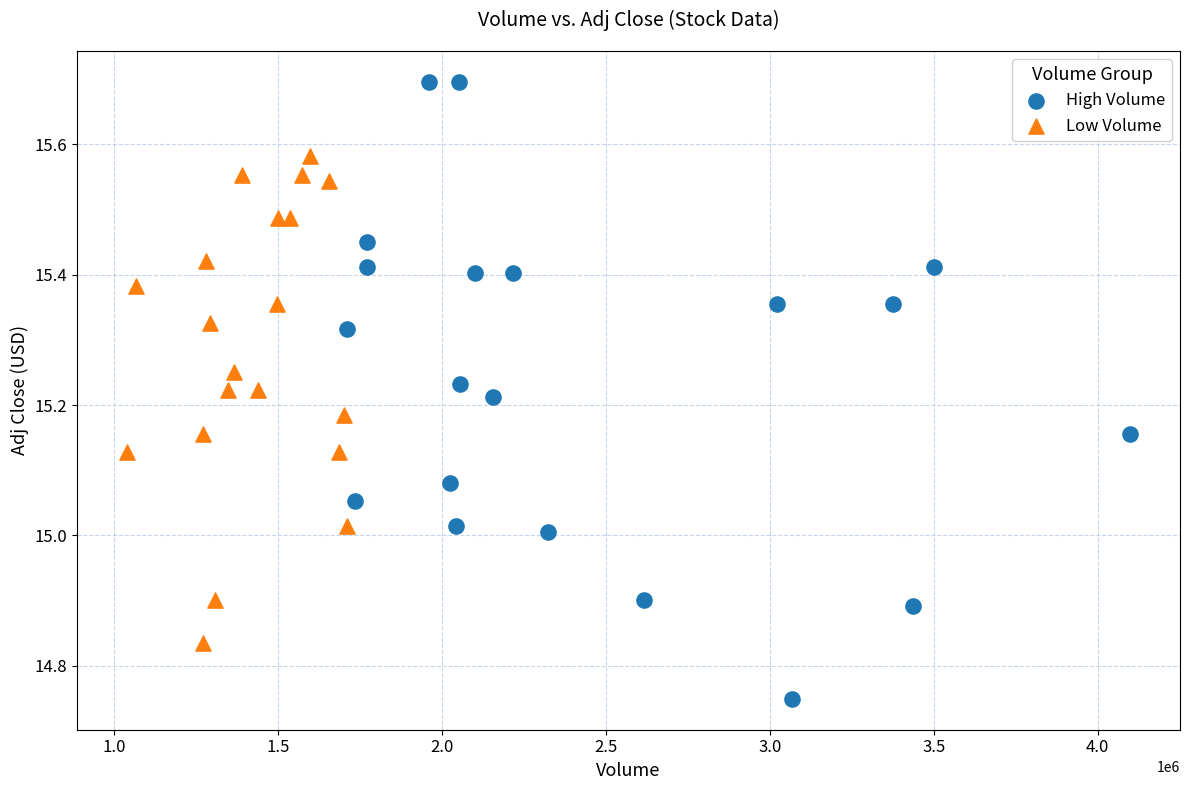

What are all the series names shown in the legend?

High Volume, Low Volume